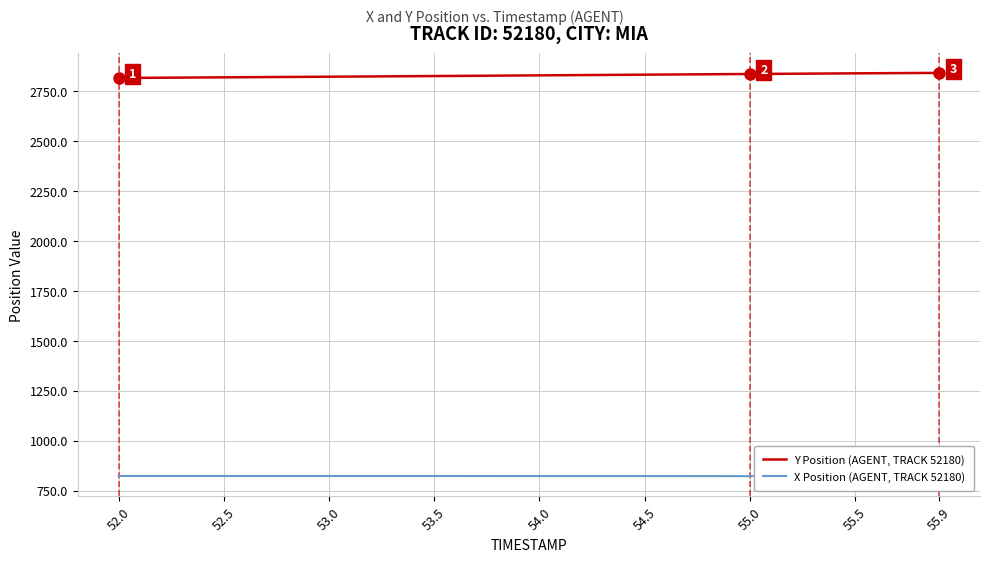

What is the highest value of the Y Position (AGENT, TRACK 52180) series?

2842.5